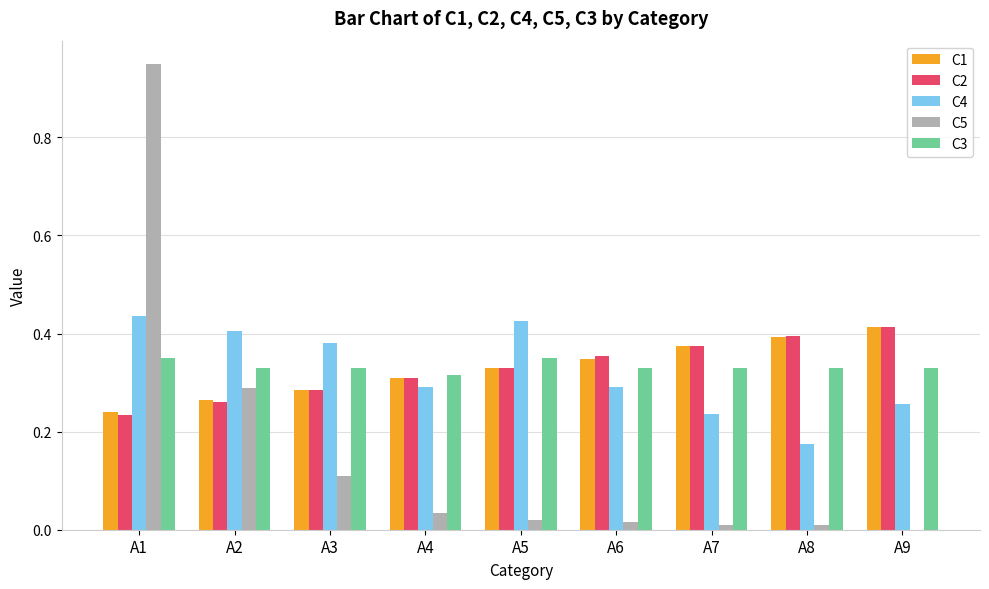

At which category is the sum across all series the highest?

A1